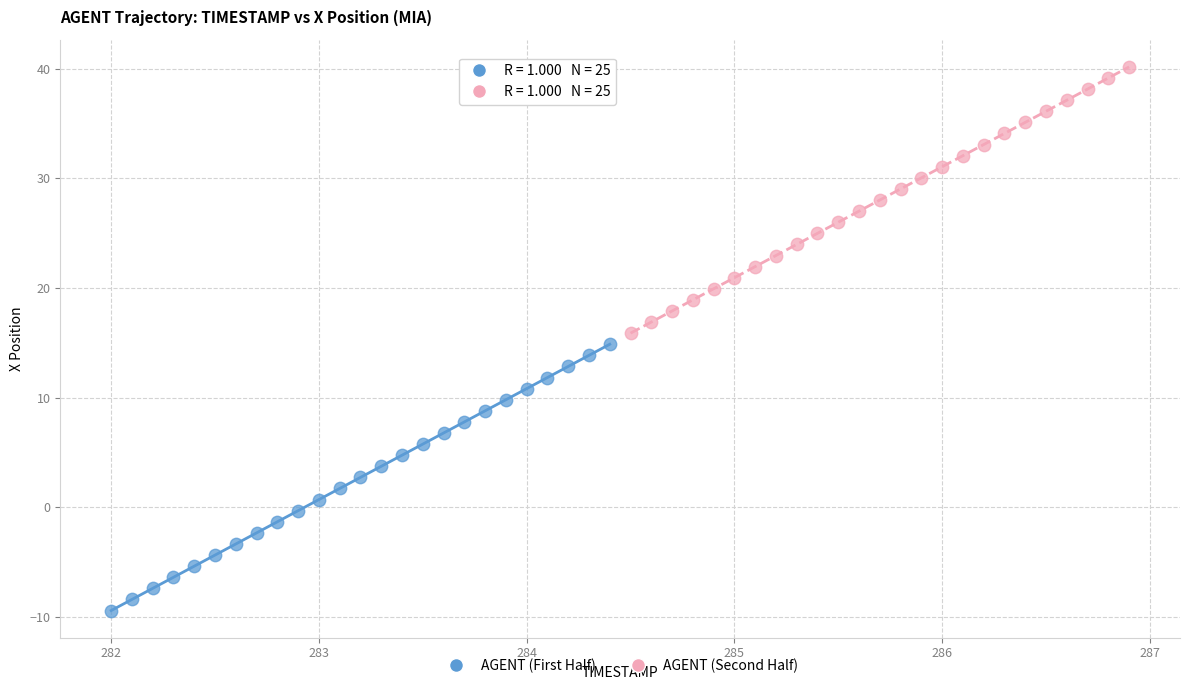

Which series contains the highest Y value?

AGENT (Second Half)